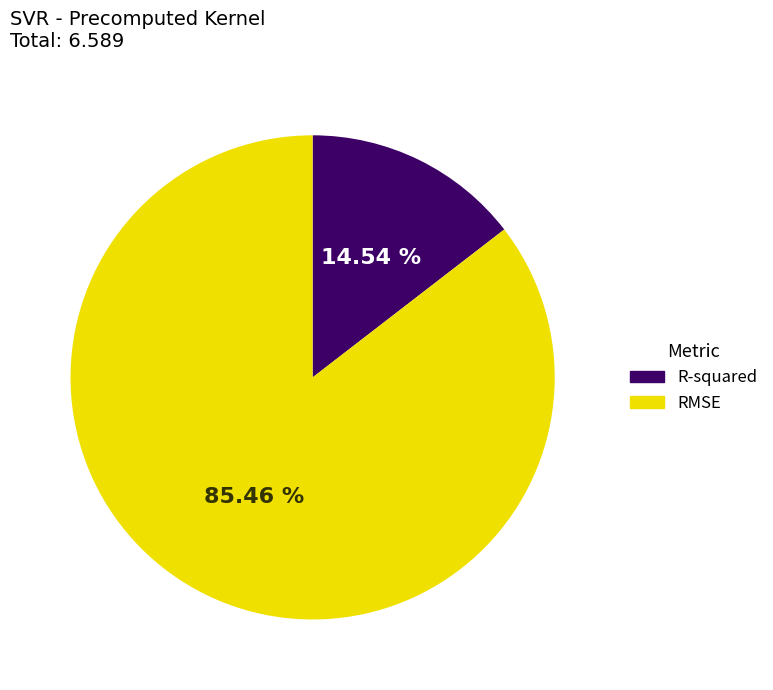

What percentage is the R-squared slice, to the nearest percent?

15%